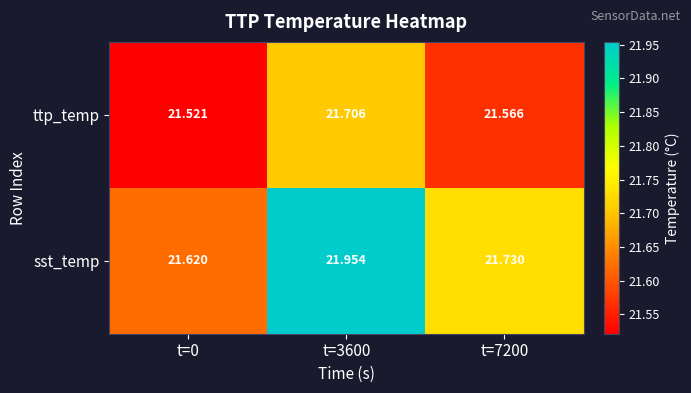

At which category is the sum across all series the highest?

t=3600